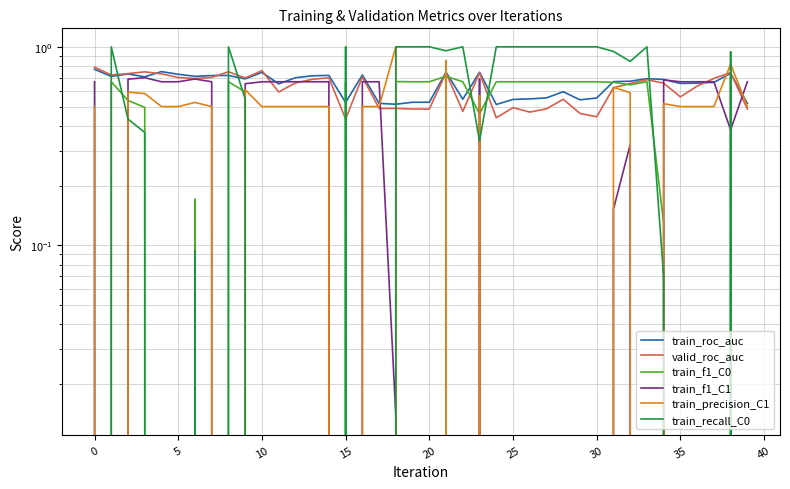

Is the value of valid_roc_auc at 25 greater than the value of train_recall_C0 at 29?

No